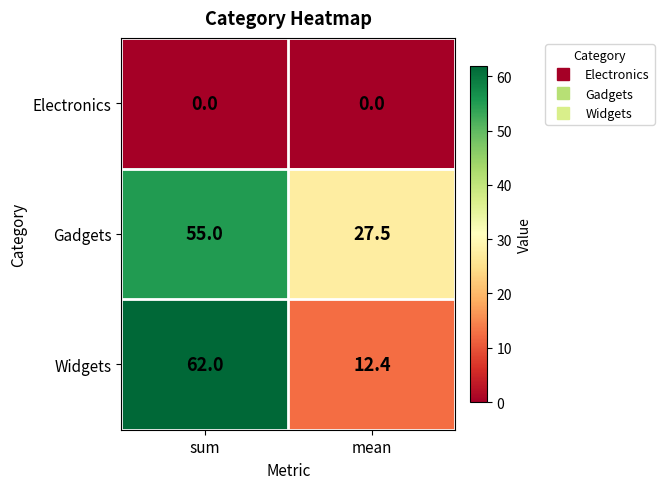

True or false: Gadgets has a value of 80.1 at sum.

False